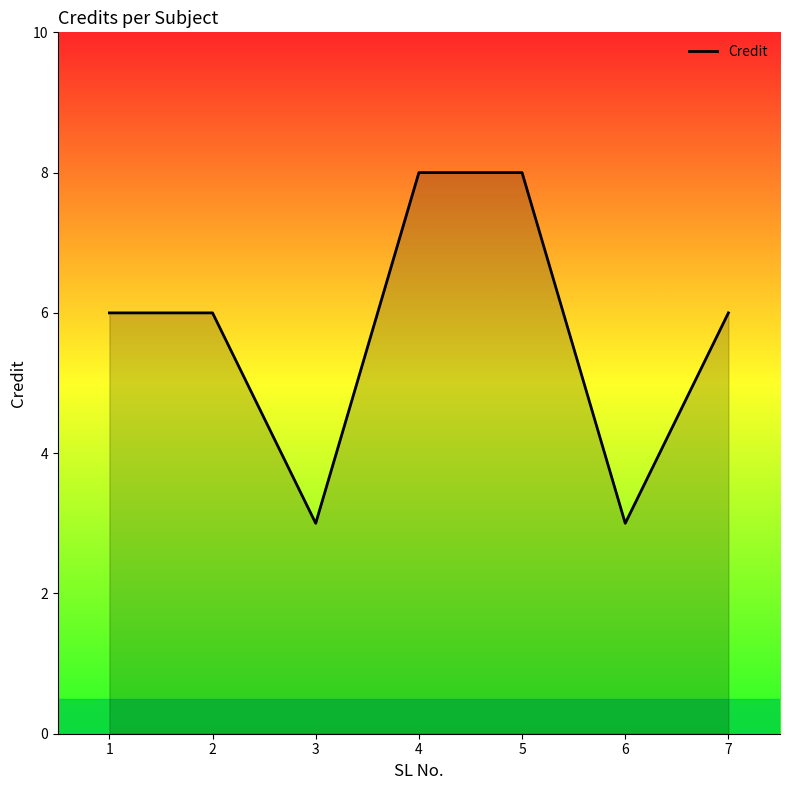

Reading right to left, extract all data points from this chart.

7=6	6=3	5=8	4=8	3=3	2=6	1=6